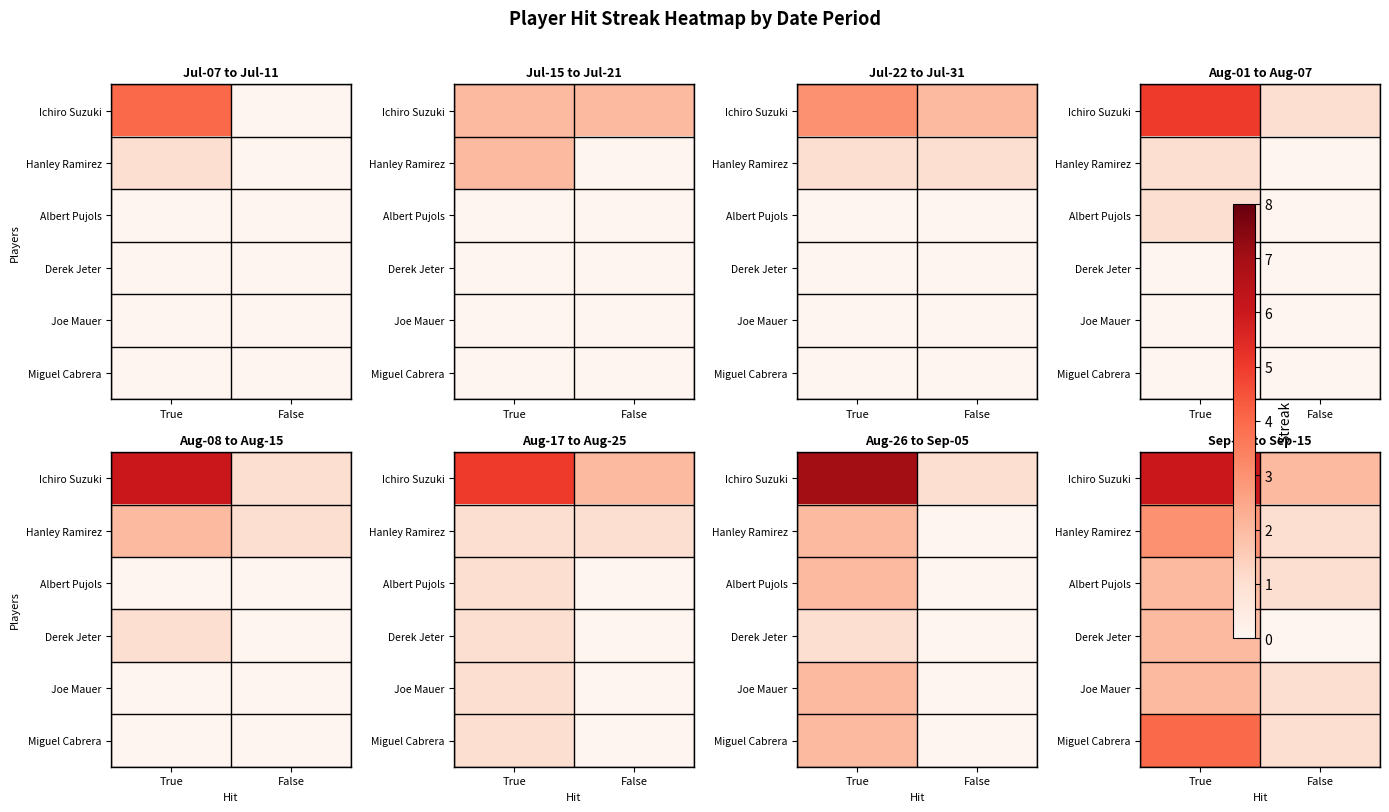

Rank the categories by Hanley Ramirez value from lowest to highest.

False, True